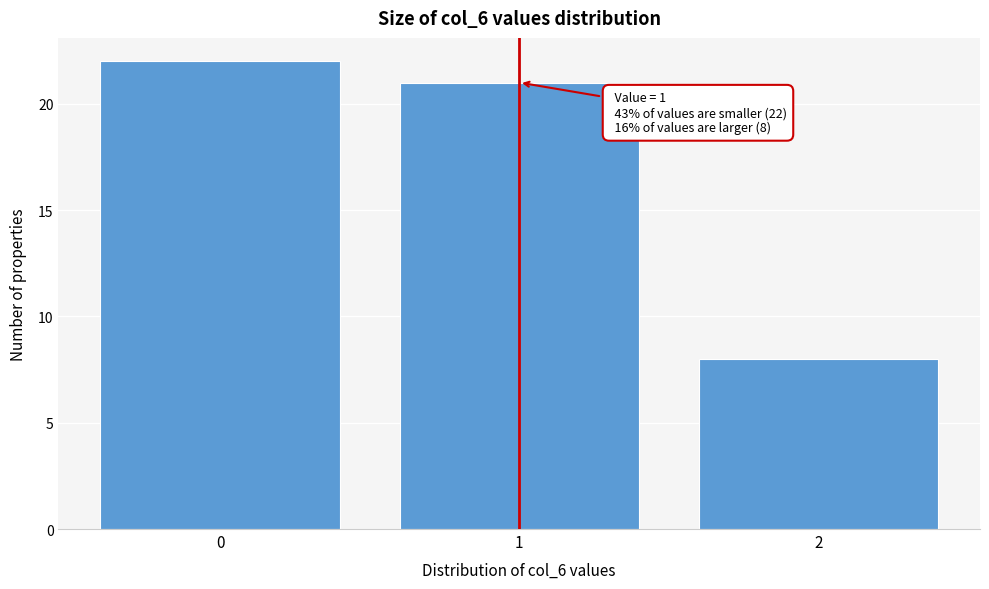

Reading right to left, what are all the values shown in this chart?

8	21	22